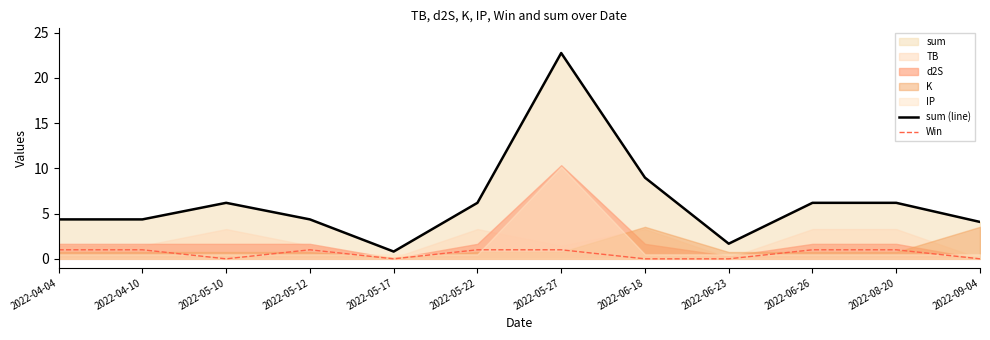

What is the highest value of the Win series?

1.0